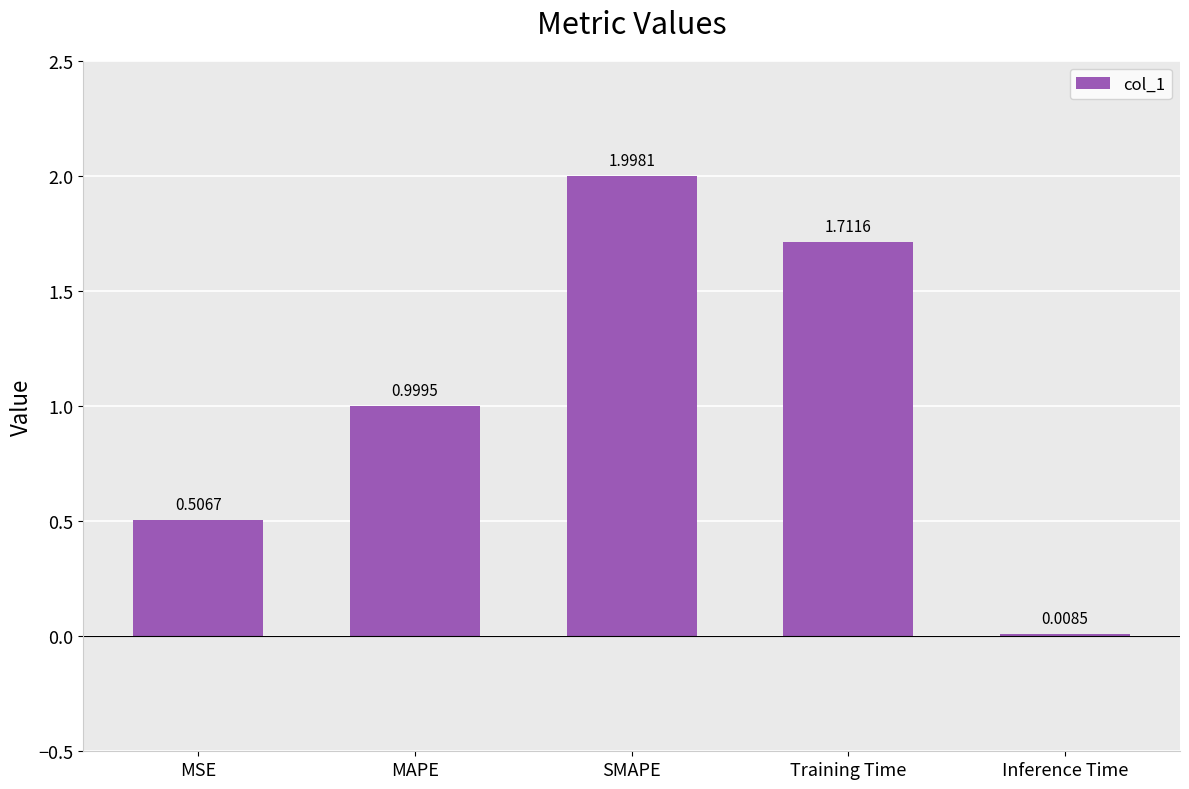

The value at MSE is 0.7. True or false?

False